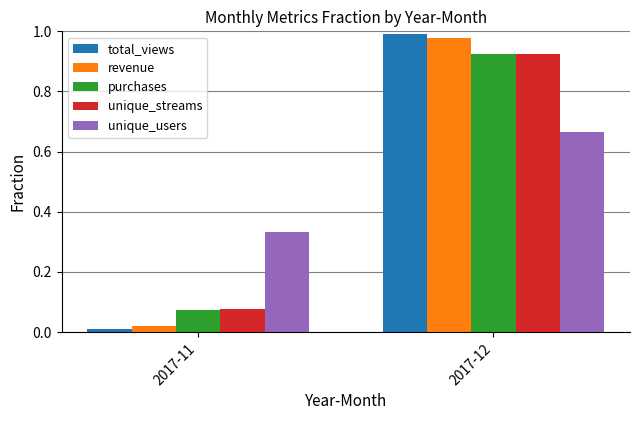

How many groups of bars are there?

2